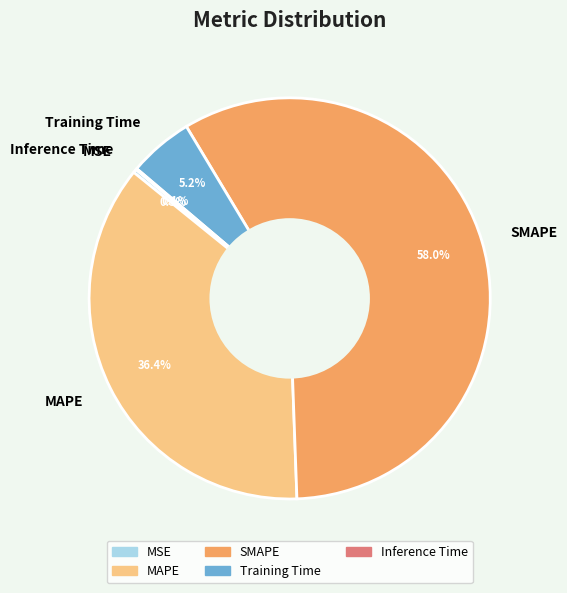

Is there any slice that represents more than half of the pie?

Yes